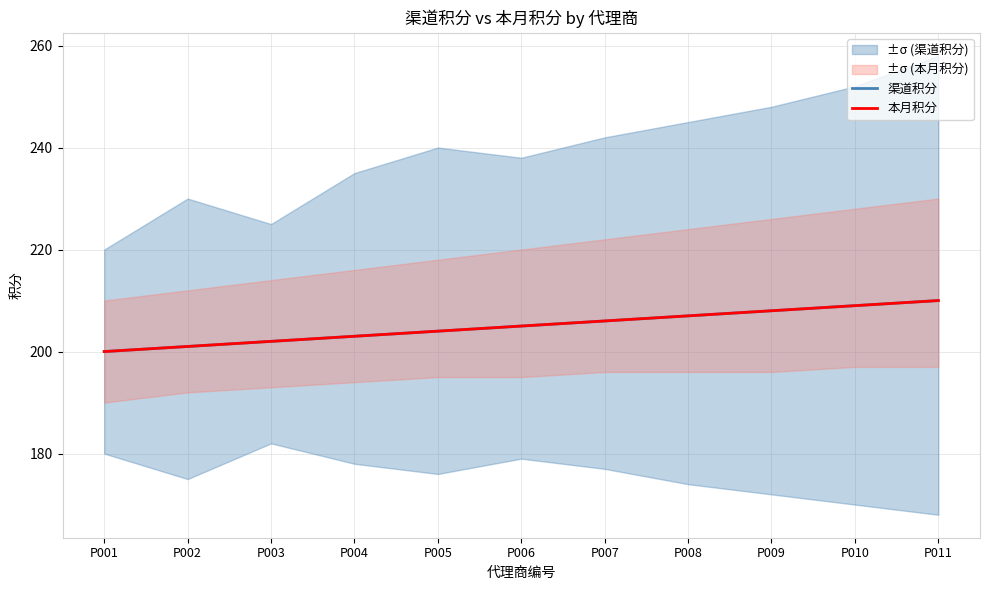

Which series changed the most between P004 and P008?

渠道积分